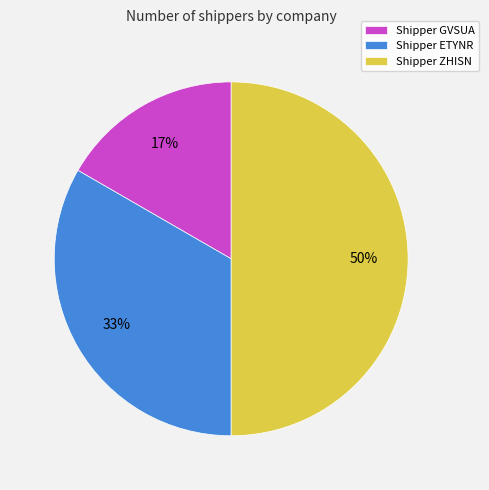

How many segments does this pie chart have?

3